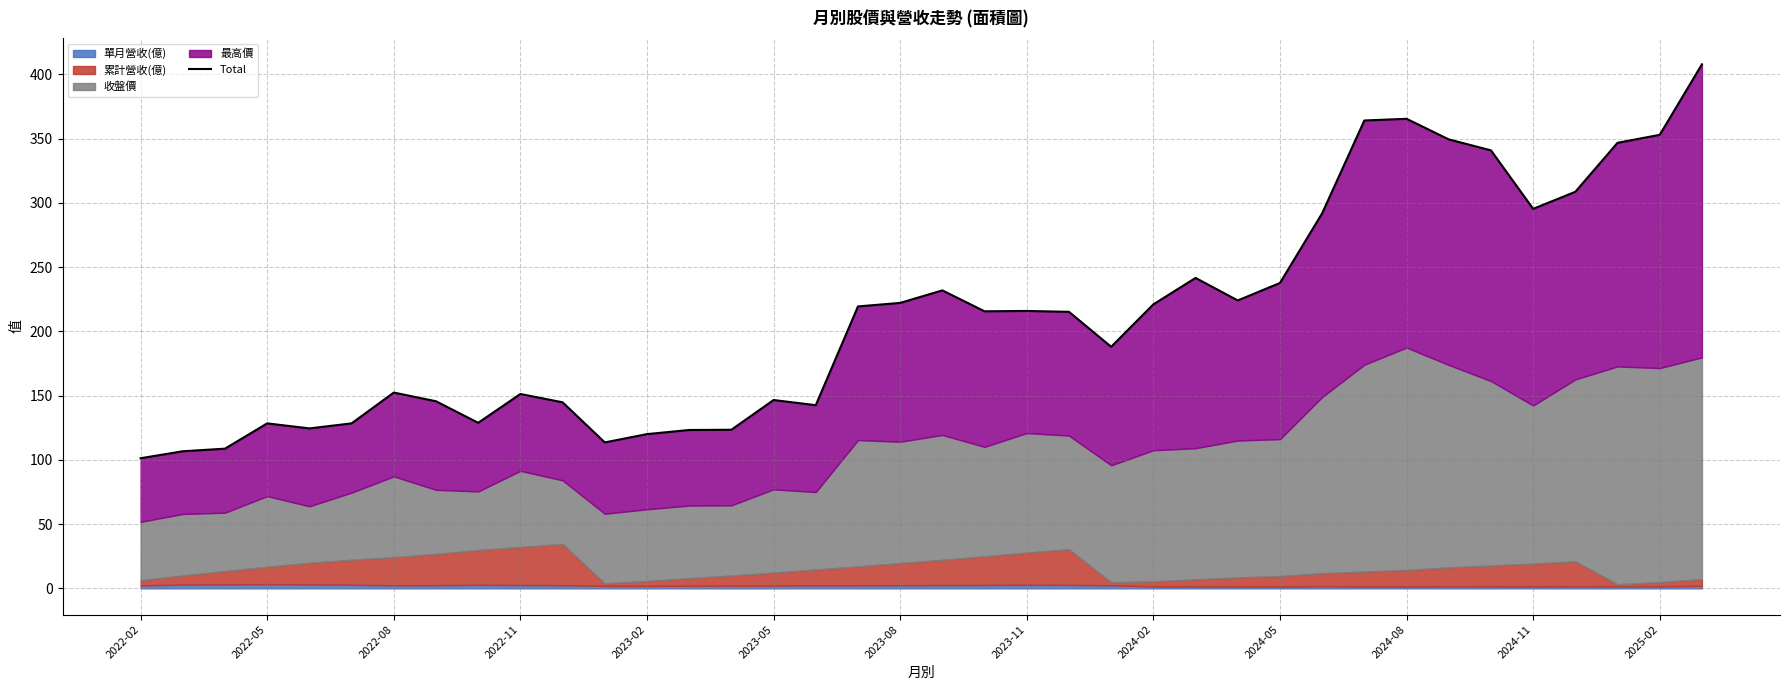

What is the smallest value displayed?

101.3